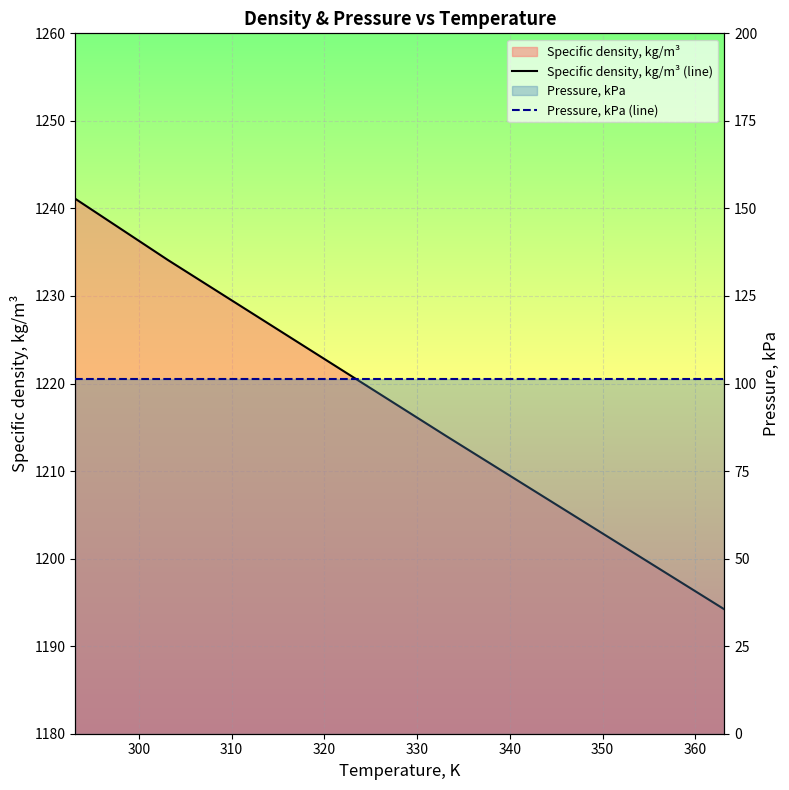

What is the lowest value of the Pressure, kPa (line) series?

101.3